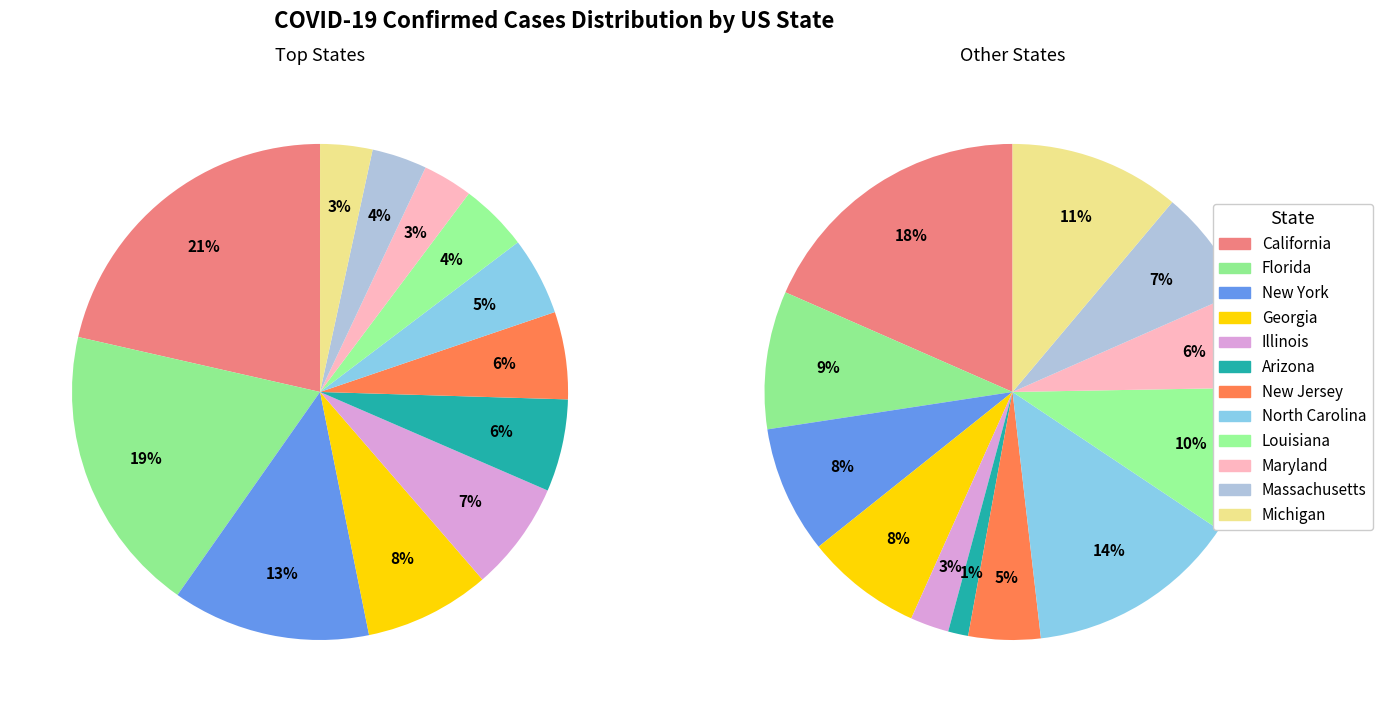

Which slice is the largest?

California